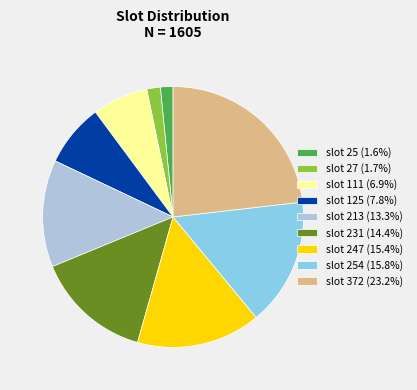

Do slot 213 (13.3%) and slot 125 (7.8%) together represent more than half of the pie?

No